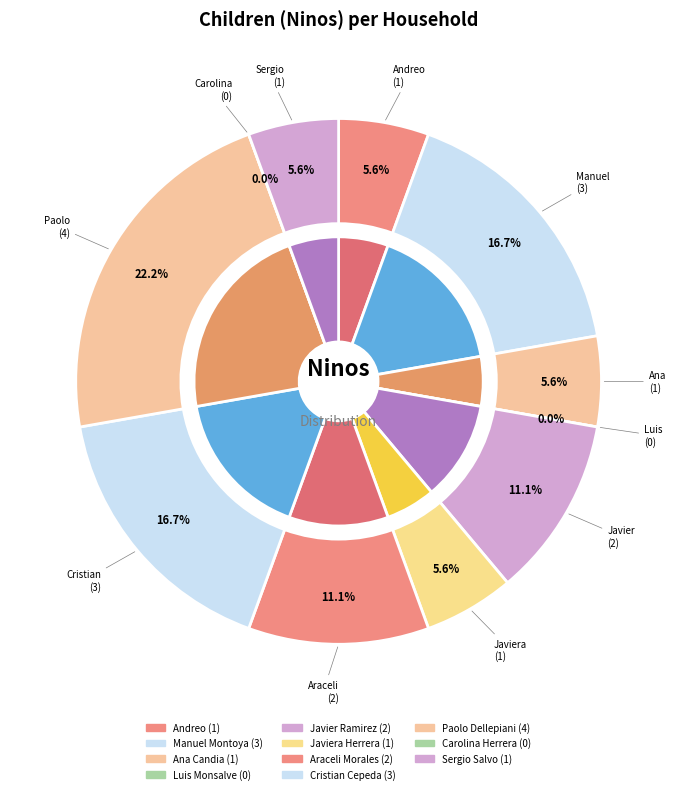

Which slice is the largest?

Paolo Dellepiani